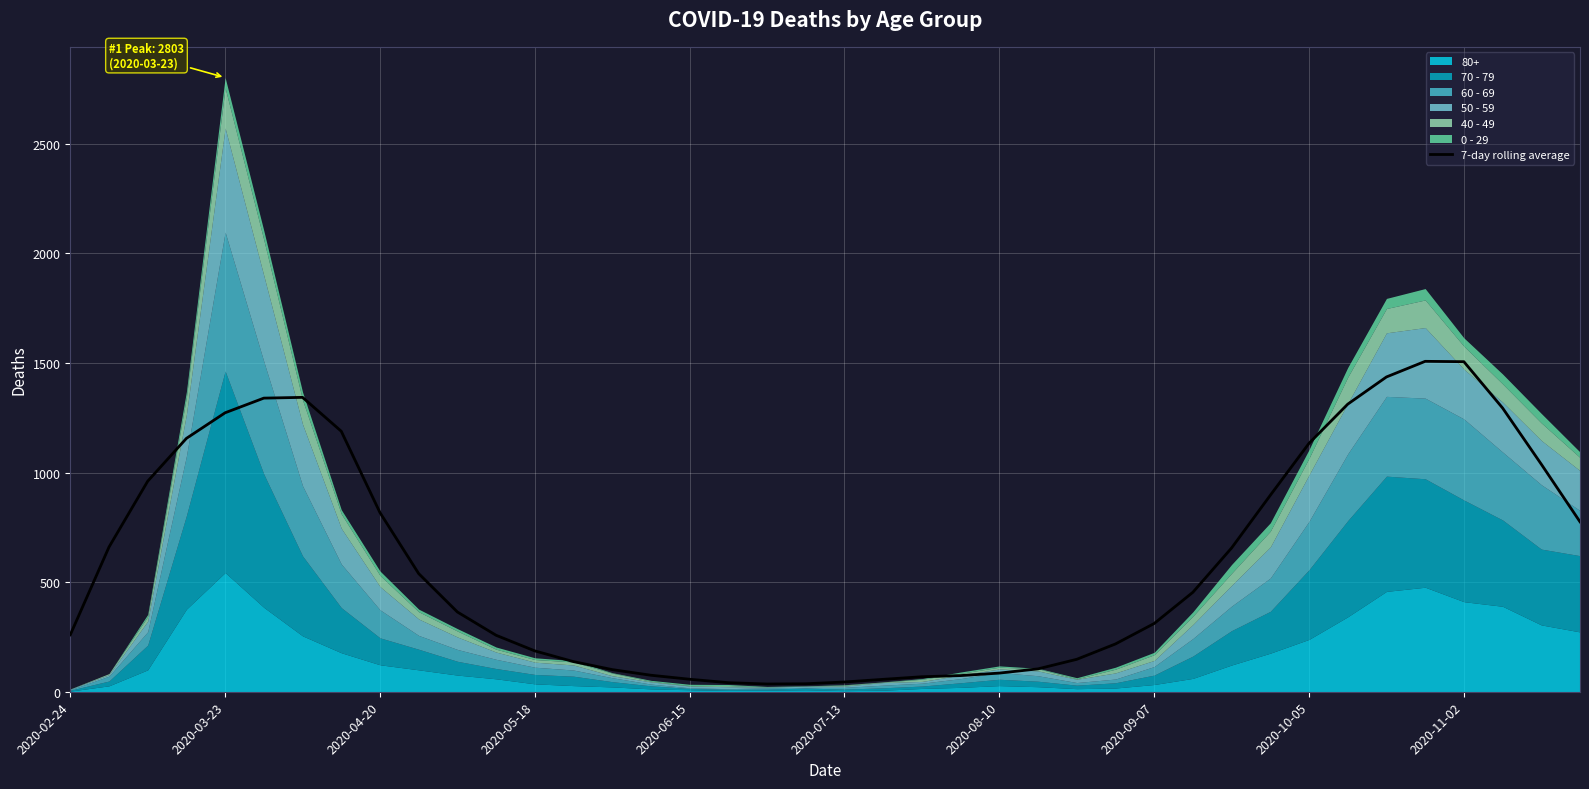

How many data points are less than 454?

20